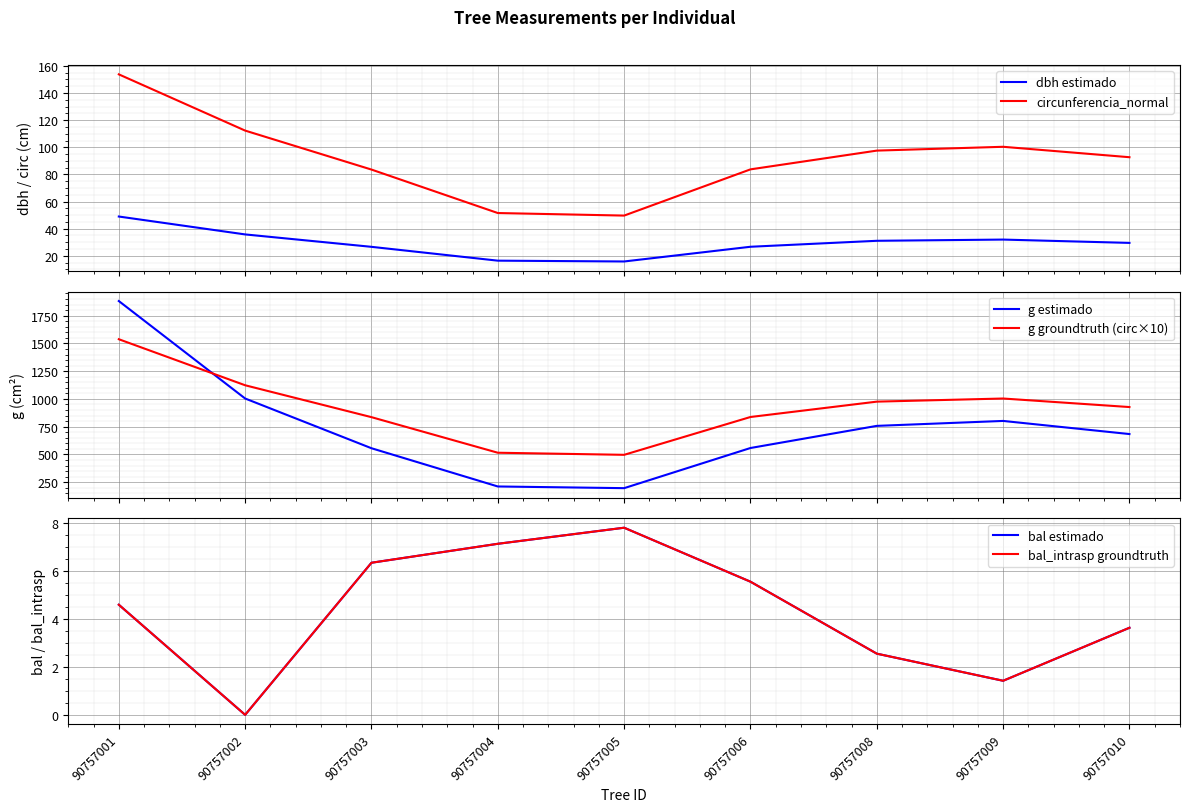

Is it true that bal estimado equals 5.5 at 90757006?

True